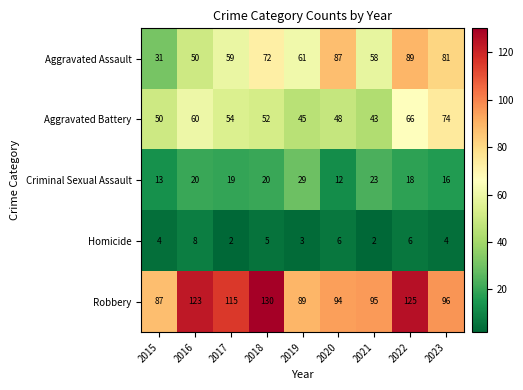

True or false: Aggravated Battery has a value of 45 at 2019.

True